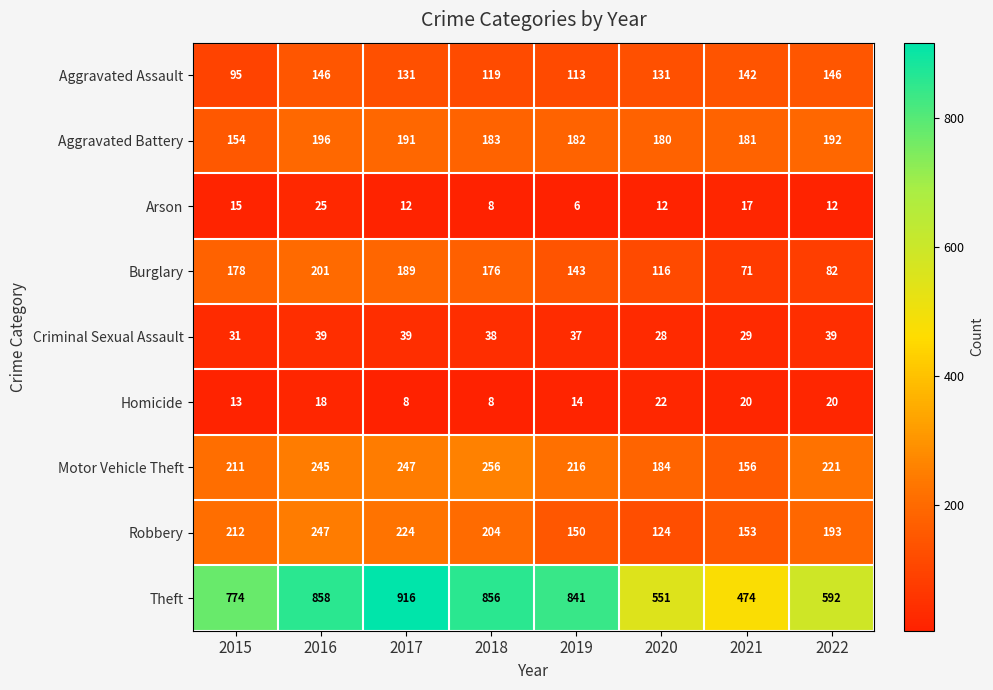

What is the total value across all series at 2020?

1348